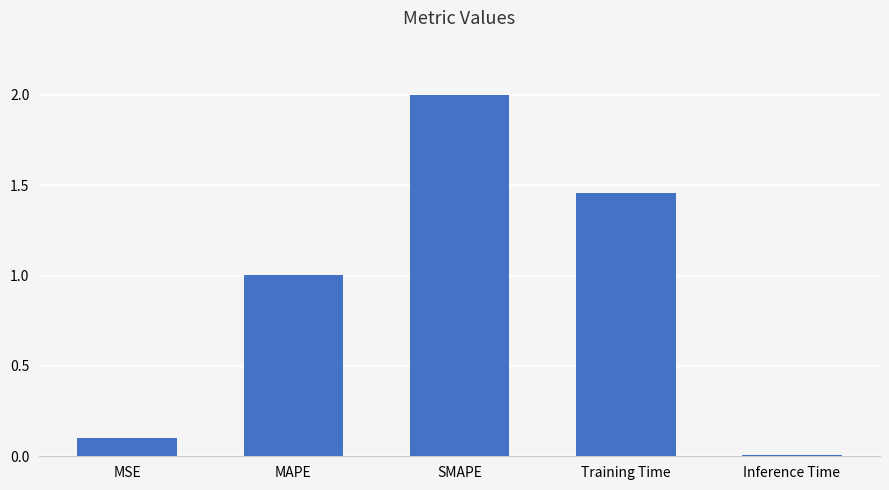

Rank the categories by value from lowest to highest.

Inference Time, MSE, MAPE, Training Time, SMAPE